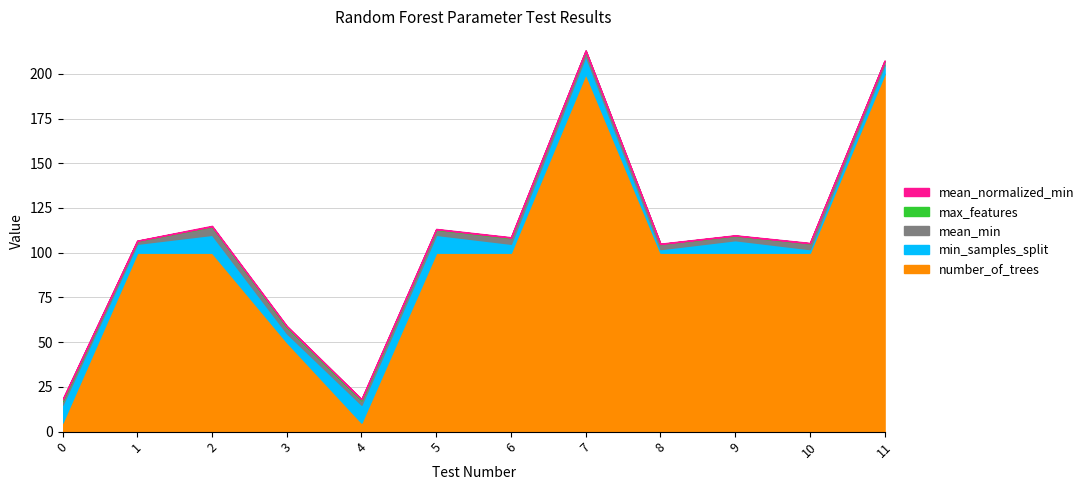

True or false: mean_normalized_min and min_samples_split intersect in this chart.

False